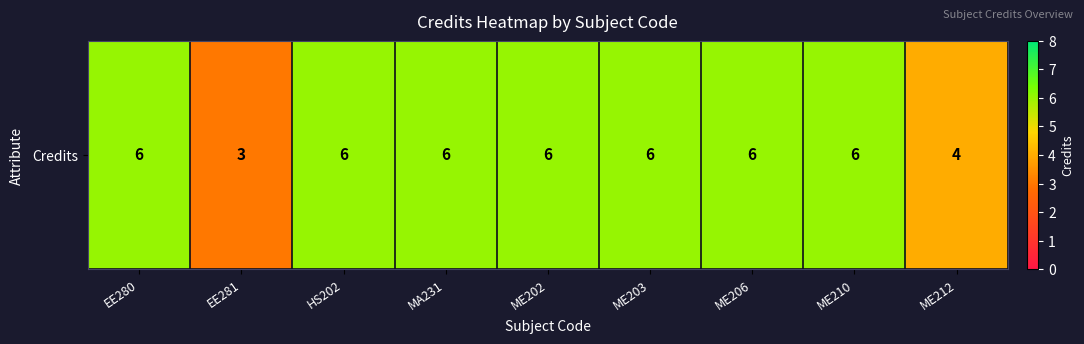

What is the smallest value displayed?

3